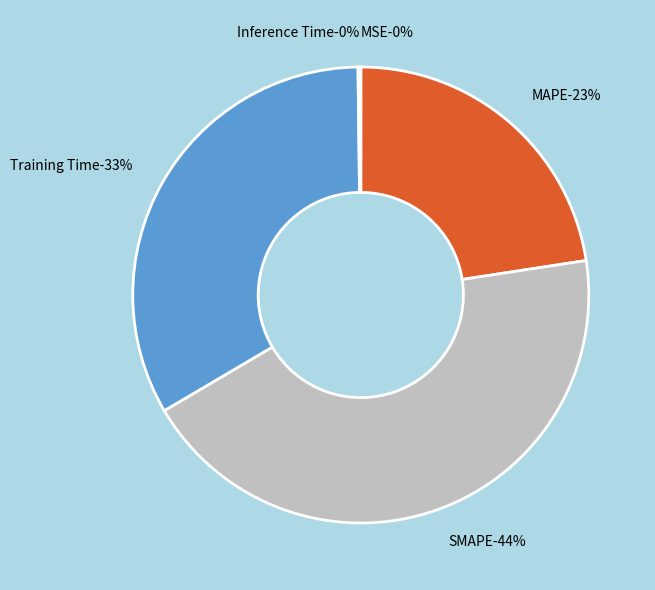

What is the change in value from SMAPE to Training Time?

-0.5